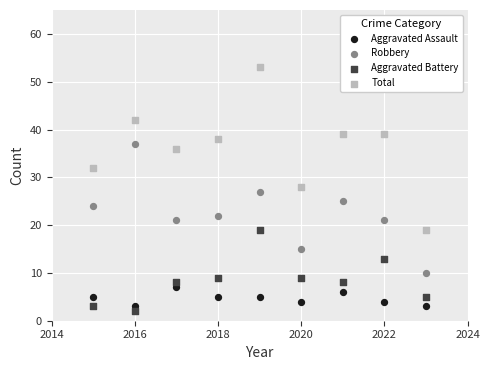

Which series contains the lowest Y value?

Aggravated Battery